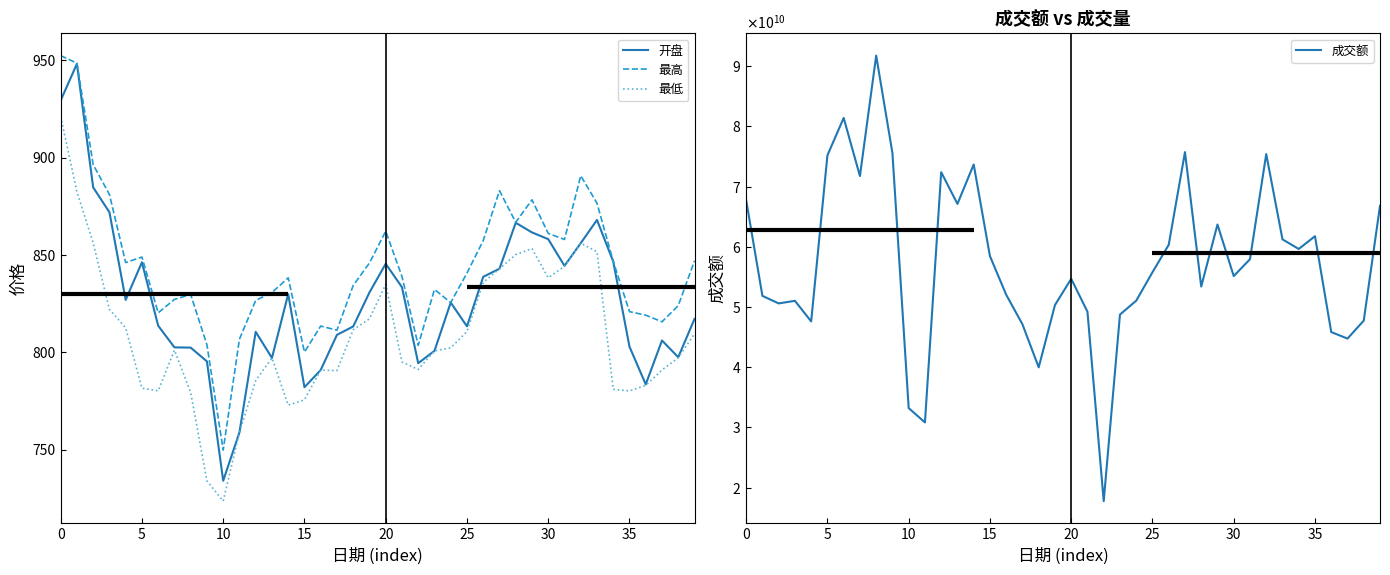

True or false: 最低 and 最高 cross at least once.

False